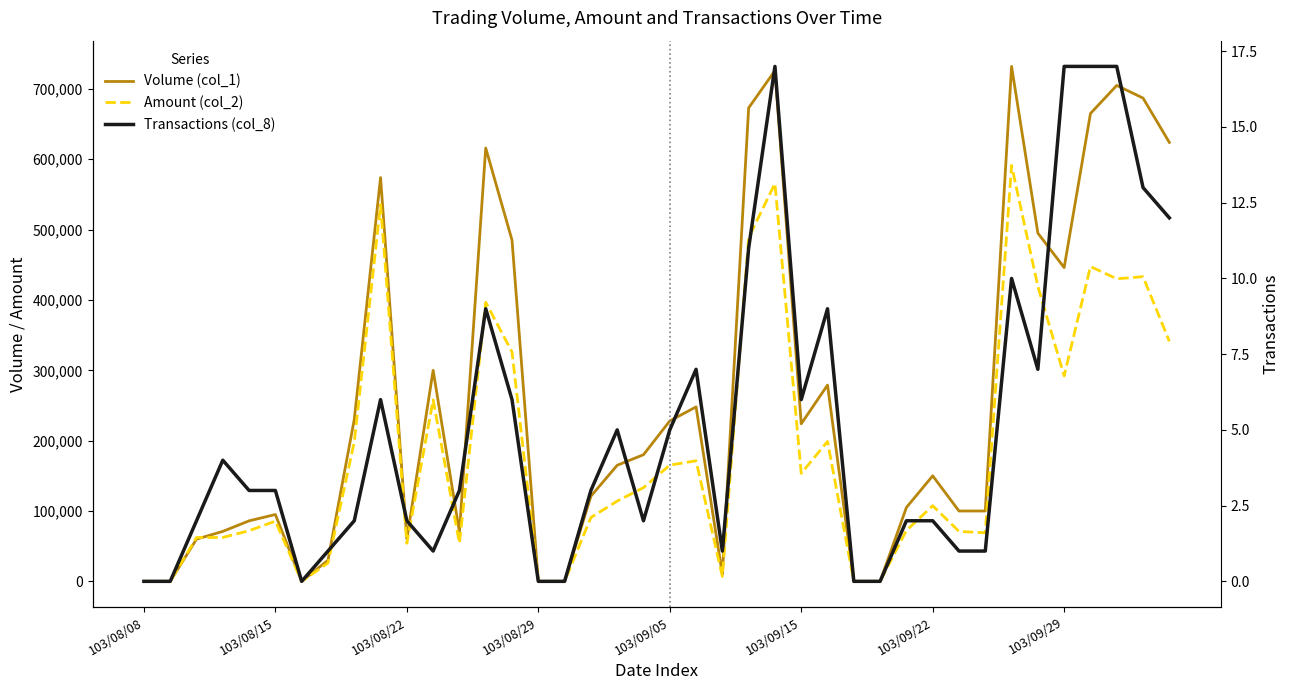

What value does the Volume (col_1) series have at 33, to the nearest 50?

732000